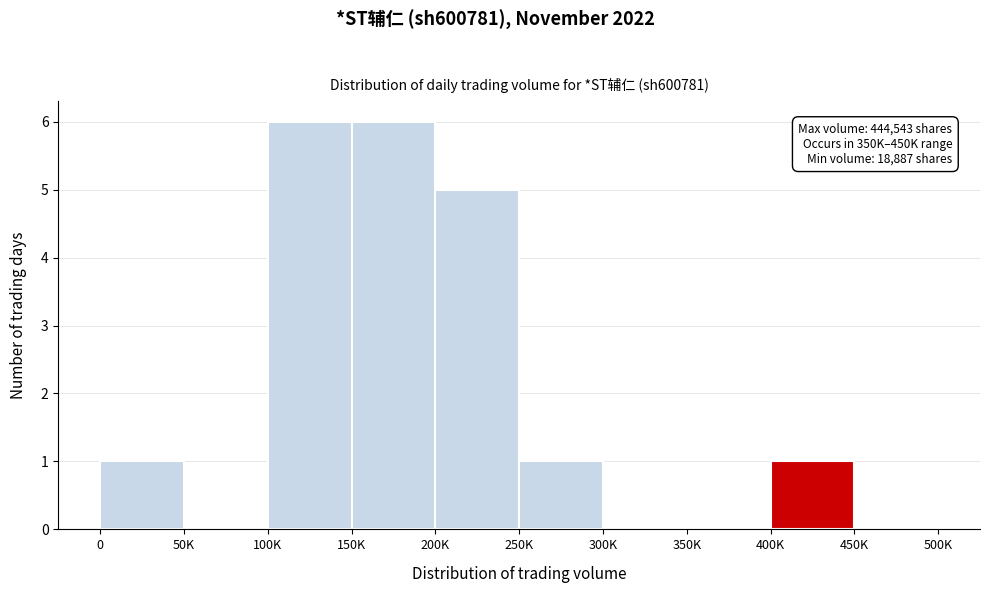

Reading right to left, what are all the values shown in this chart?

450K=0	400K=1	350K=0	300K=0	250K=1	200K=5	150K=6	100K=6	50K=0	0=1